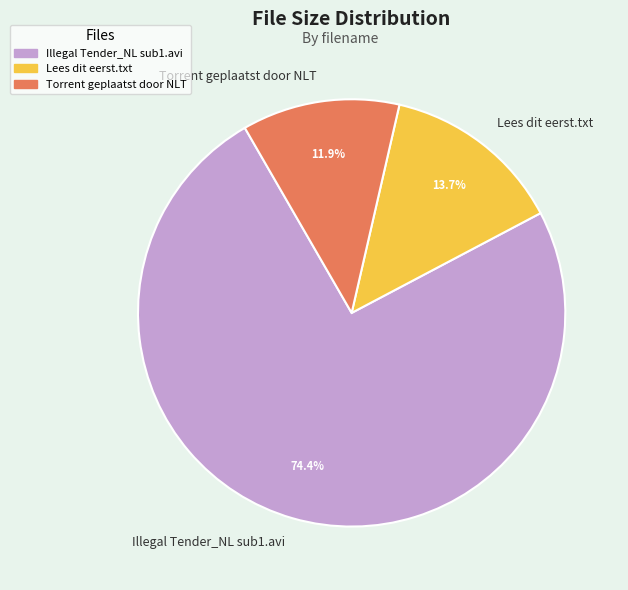

Between Torrent geplaatst door NLT and Lees dit eerst.txt, which is larger?

Lees dit eerst.txt